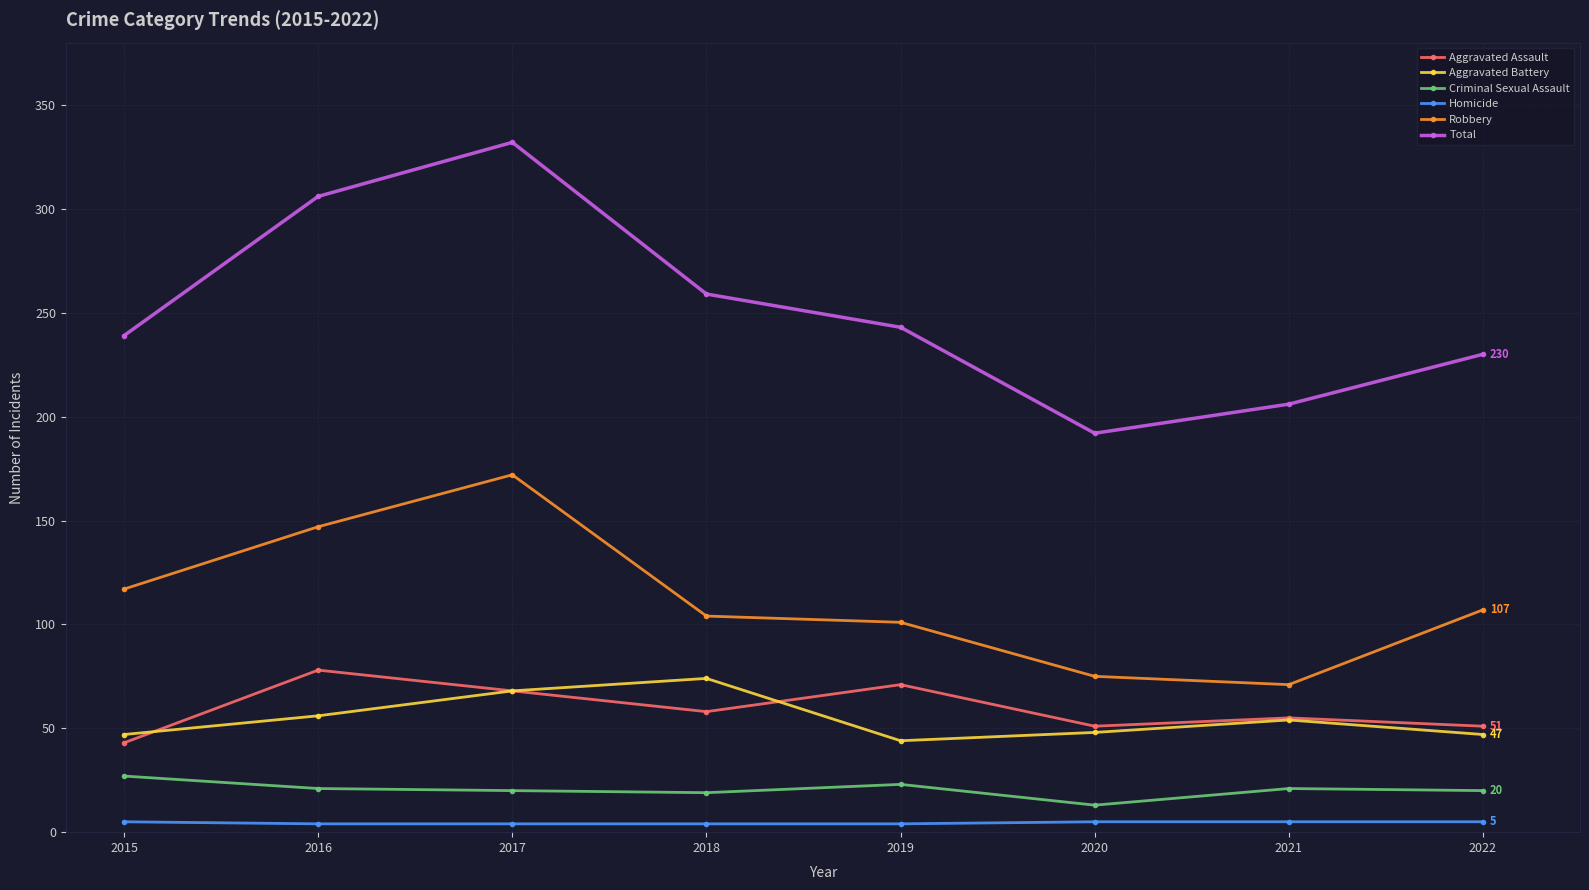

How many lines are shown in the chart?

6